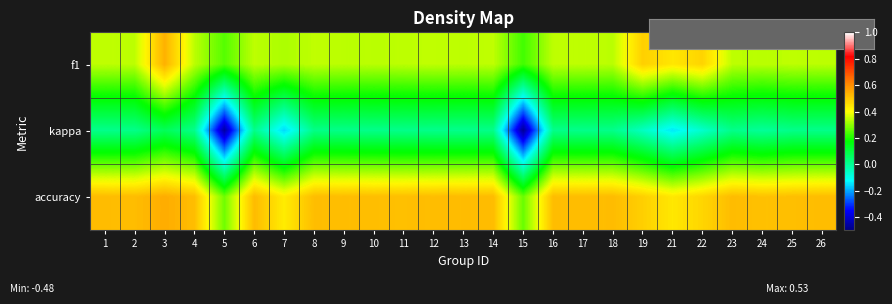

The value of row_1 at 19 is -0.0. True or false?

True